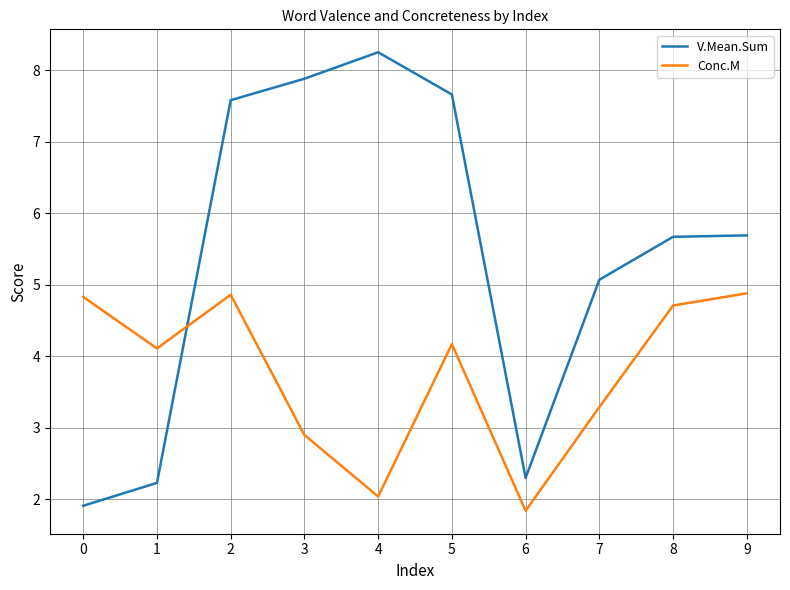

Which series has the largest range (max minus min)?

V.Mean.Sum